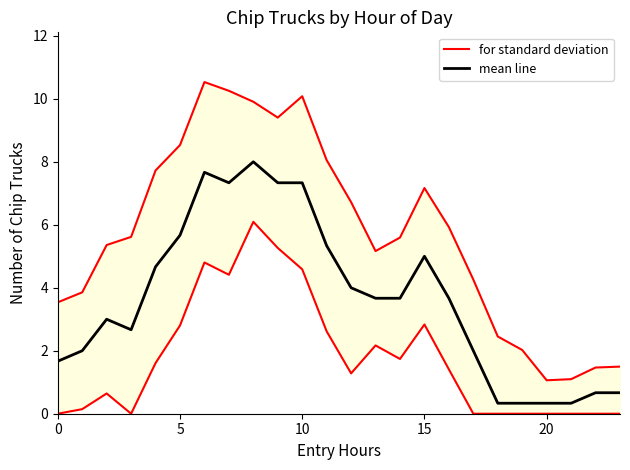

Does the chart display data point markers on the line(s)?

No